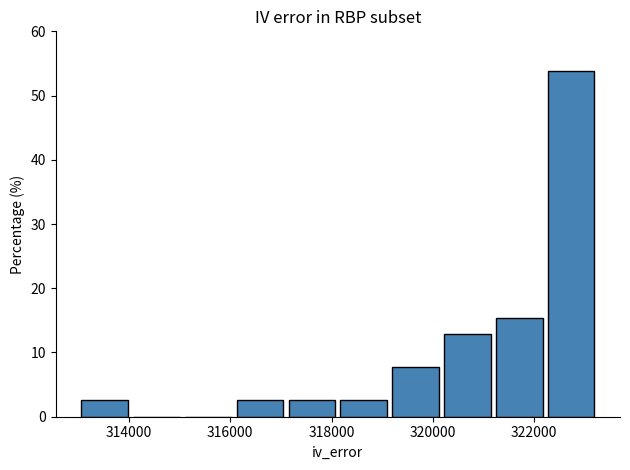

Which range on the x-axis has the tallest bar?

322200 to 323200